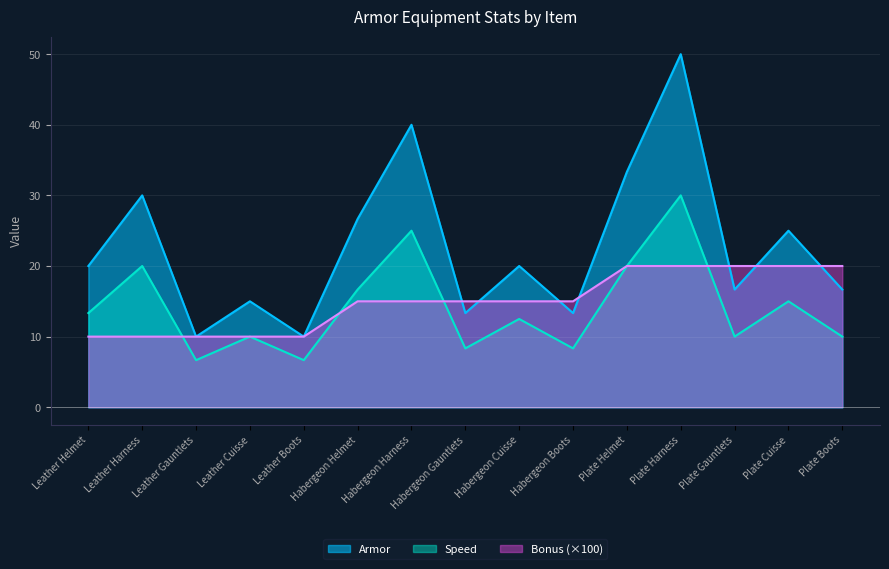

What is the sum of all Speed values?

212.5